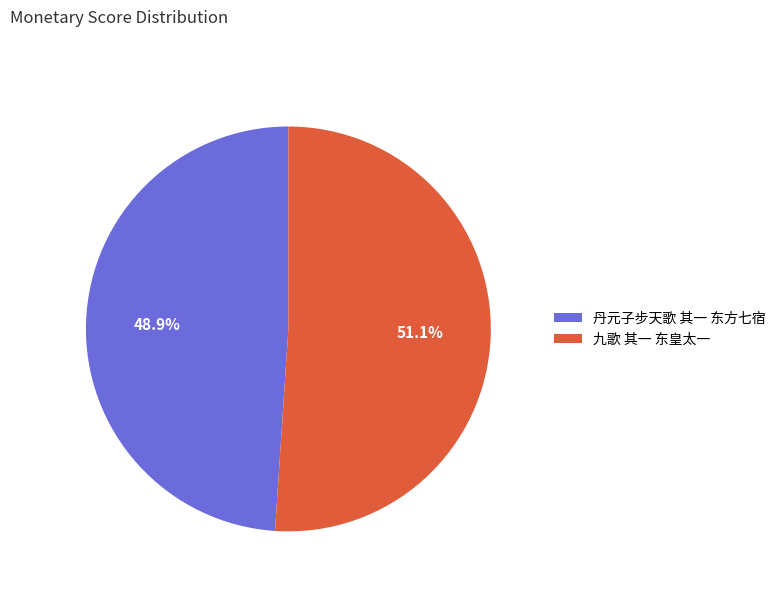

To the nearest percent, what is the difference between the largest and smallest slice percentages?

2%